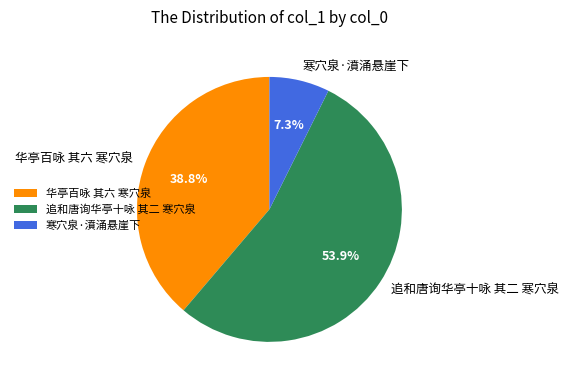

What percentage is the 寒穴泉·濆涌悬崖下 slice, to the nearest percent?

7%